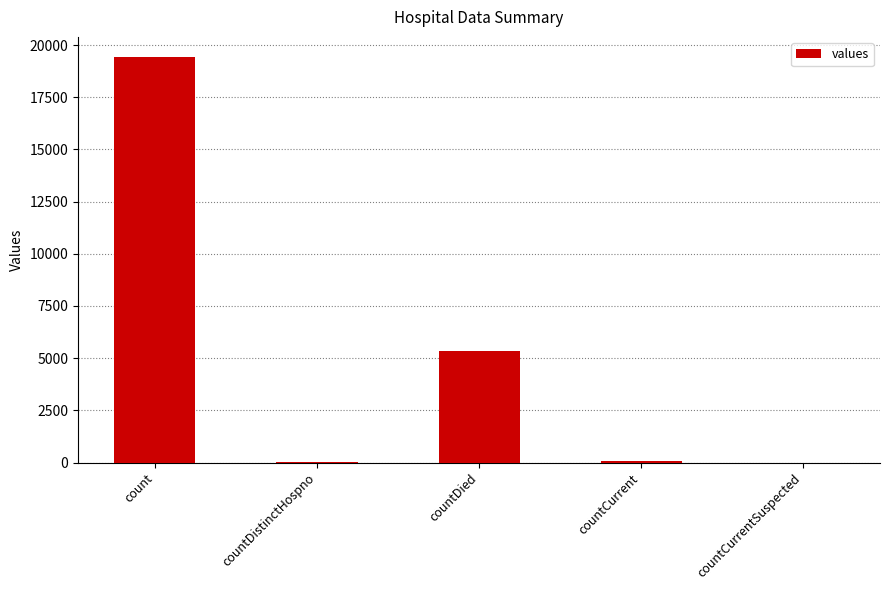

What is the sum of the values at countCurrent and countCurrentSuspected?

60